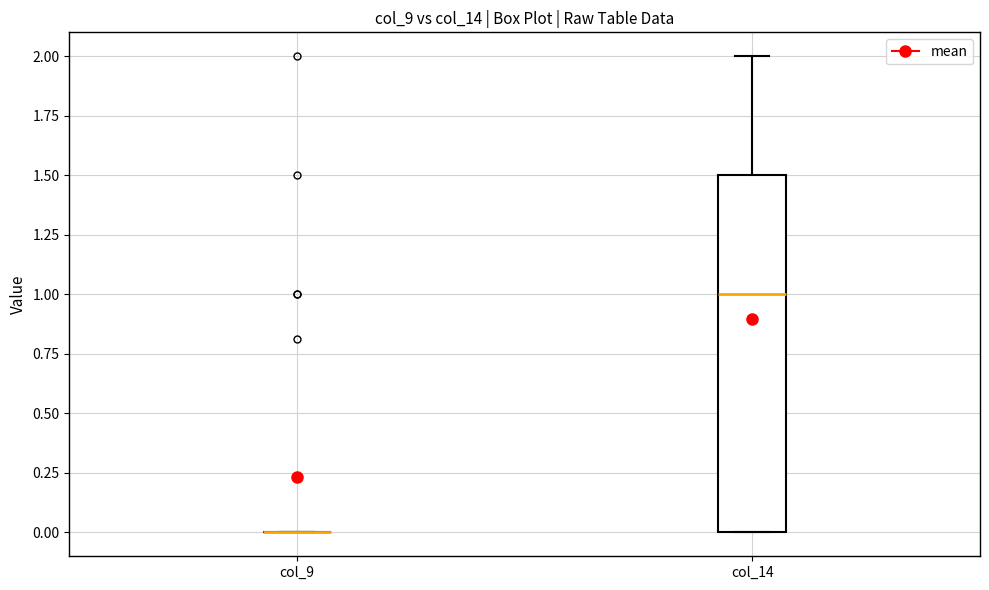

Which box is the tallest, from its lower edge to its upper edge?

col_14